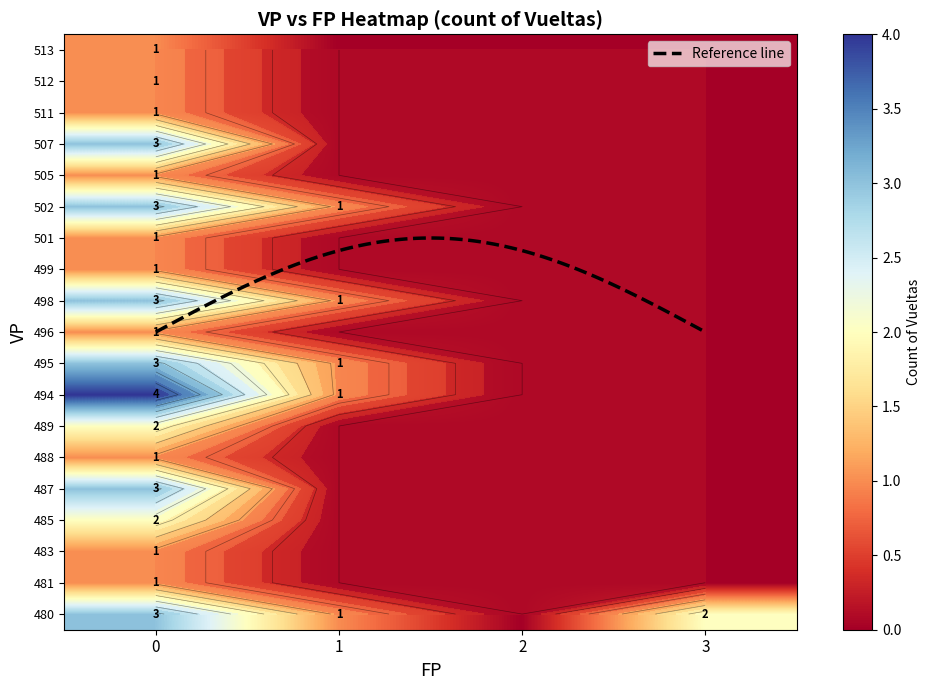

What is the sum of the 499 values at 1 and 0?

1